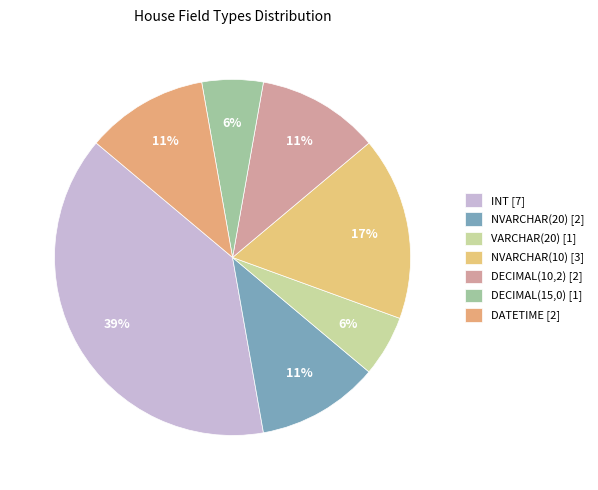

Is there a majority slice in this chart?

No